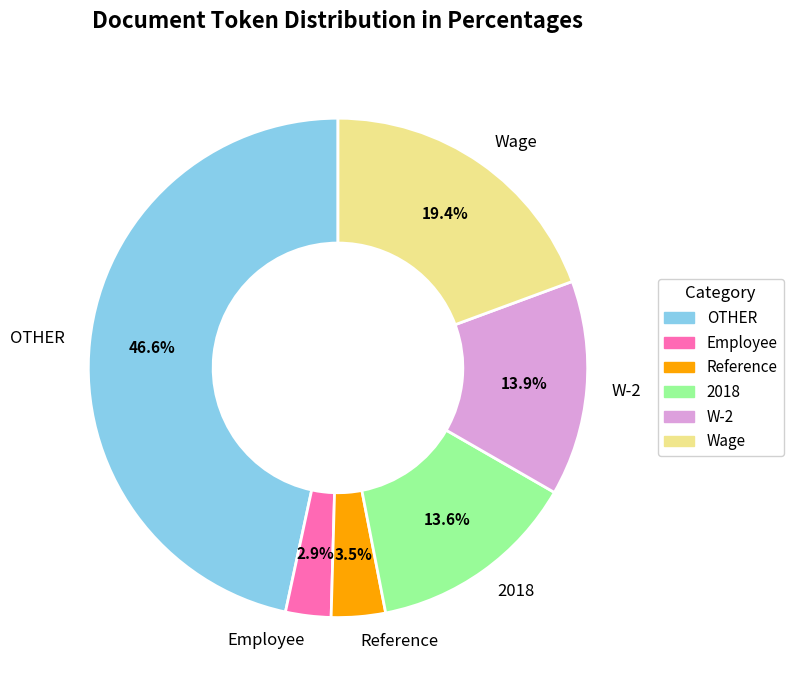

The OTHER slice represents 62% of the pie. True or false?

False